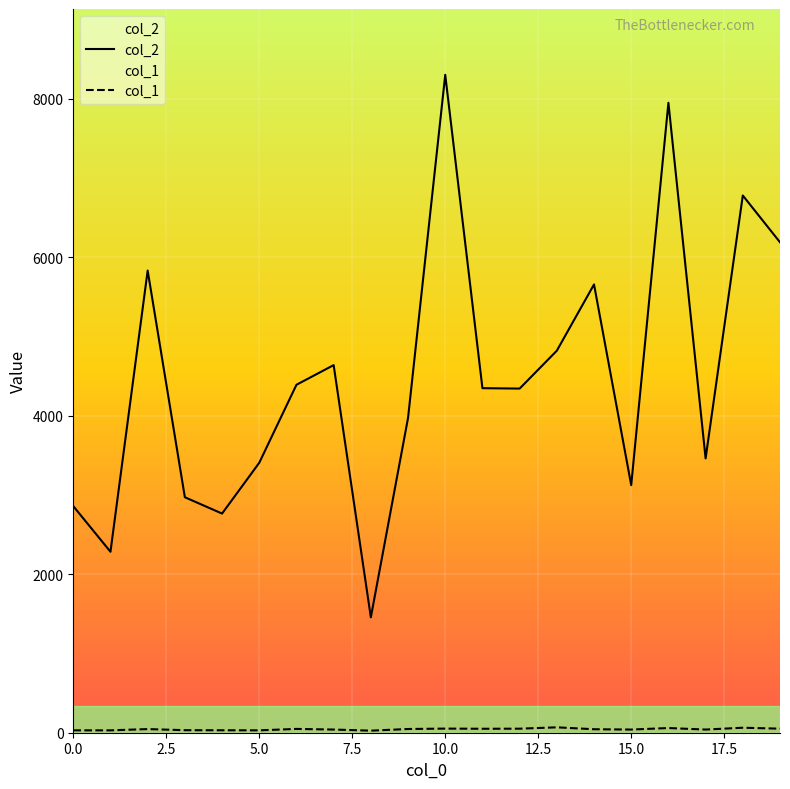

At which category does col_1 reach its first local valley?

5